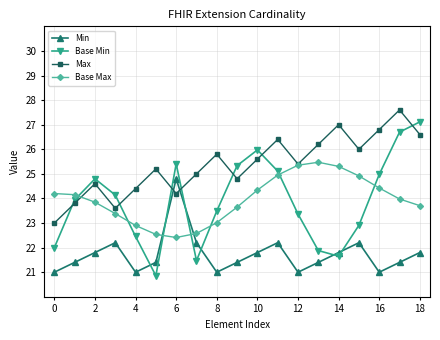

Rank the series by their maximum value, from lowest to highest.

Min, Base Max, Base Min, Max